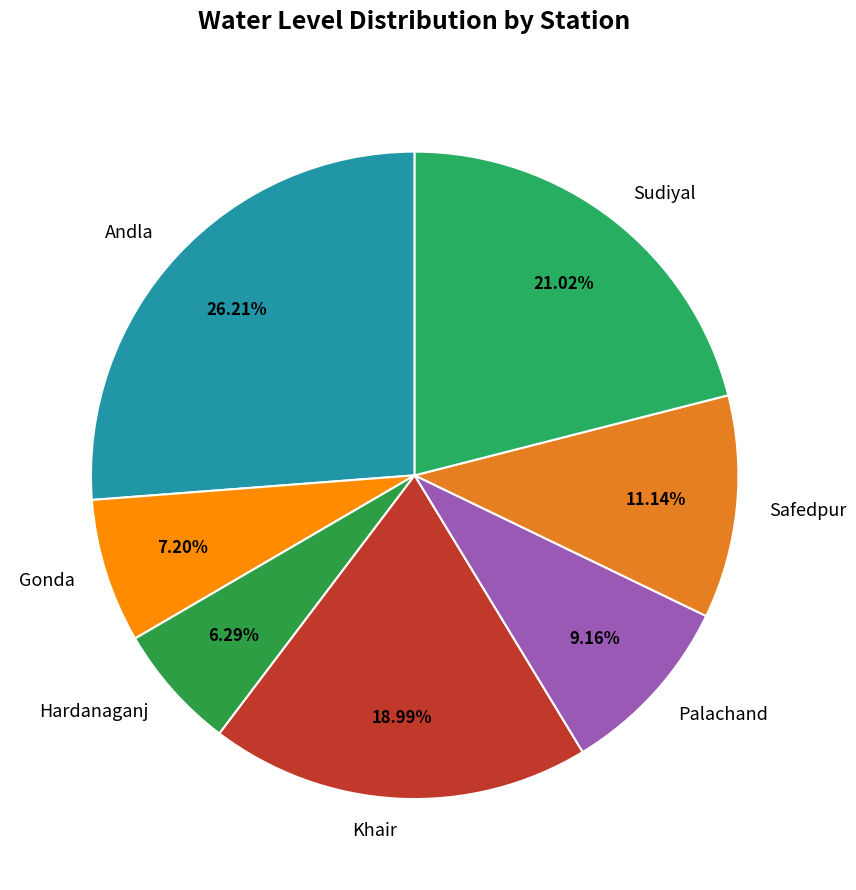

What percentage do Safedpur and Palachand together represent?

20.3%